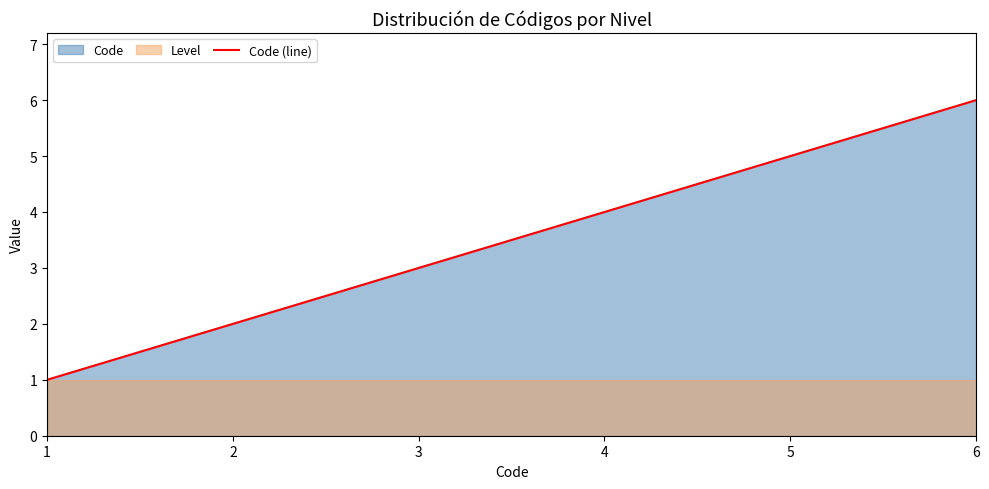

Reading left to right, extract all data points from this chart.

1	2	3	4	5	6